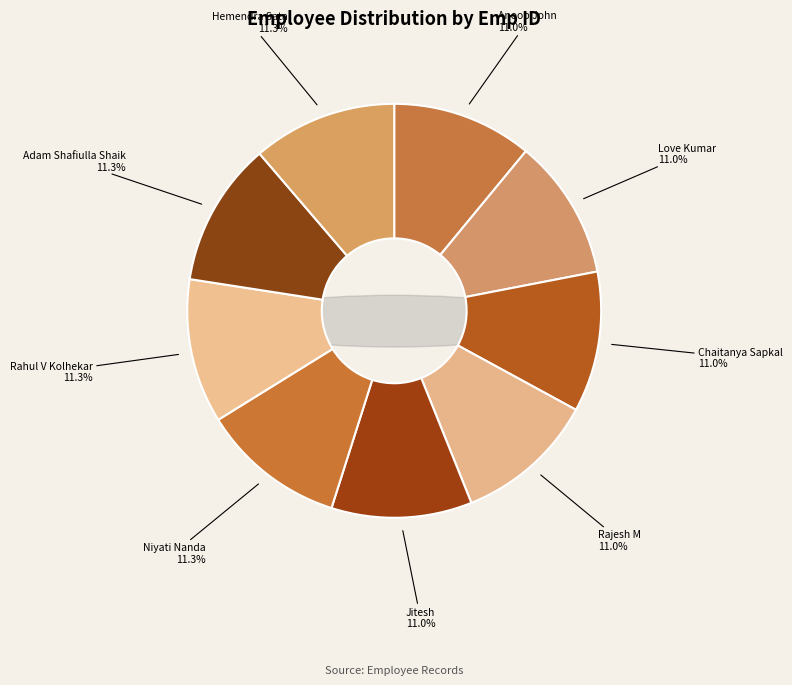

How much of the chart is everything except Love Kumar?

89.0%